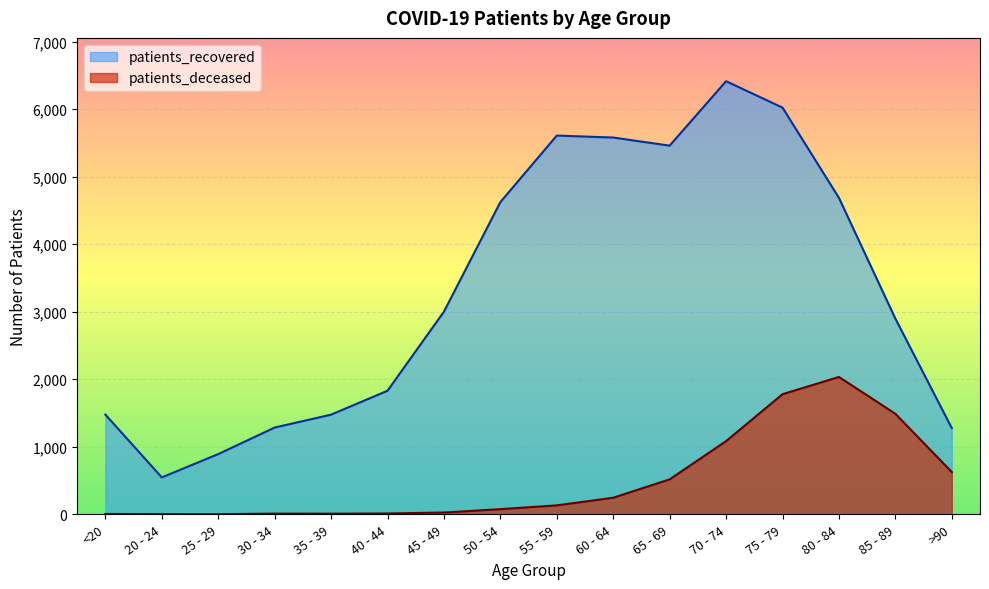

What is the average value of the patients_recovered series?

3317